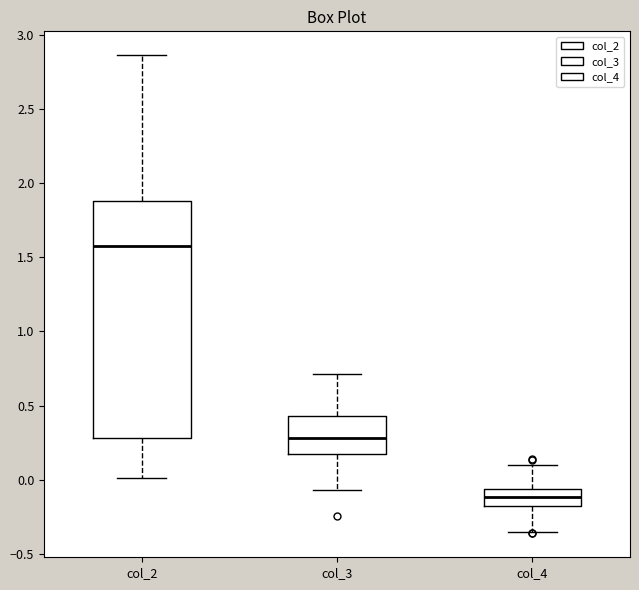

Reading left to right, read every box against the y-axis: the position of its median line, the range the box covers, and the ends of its whiskers. The values are not printed on the chart, so give them approximately, as read against the axis.

col_2: median 1.60, box 0.30 to 1.90, whiskers 0.00 to 2.85
col_3: median 0.30, box 0.15 to 0.45, whiskers -0.05 to 0.70
col_4: median -0.10, box -0.20 to -0.05, whiskers -0.35 to 0.10